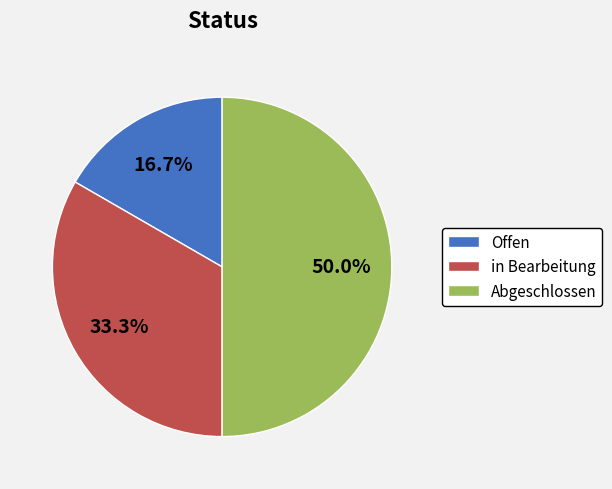

What is the total percentage of Offen and in Bearbeitung?

50.0%